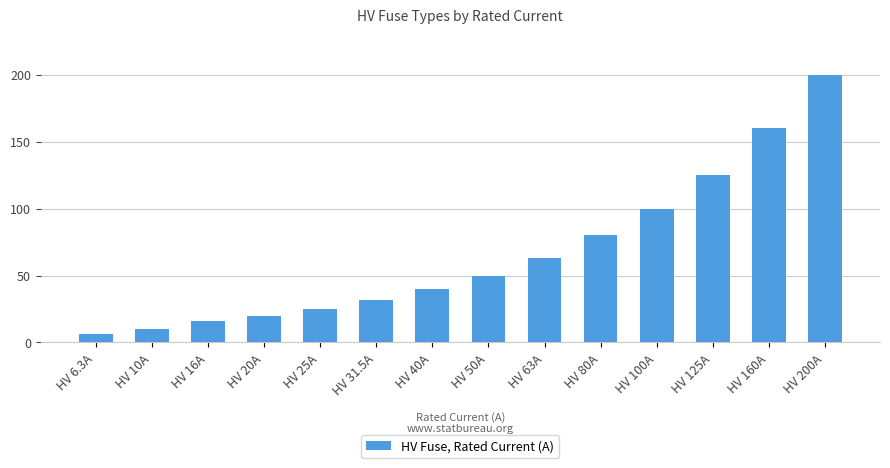

Approximately how many times larger is the value at HV 20A compared to HV 200A?

0.1